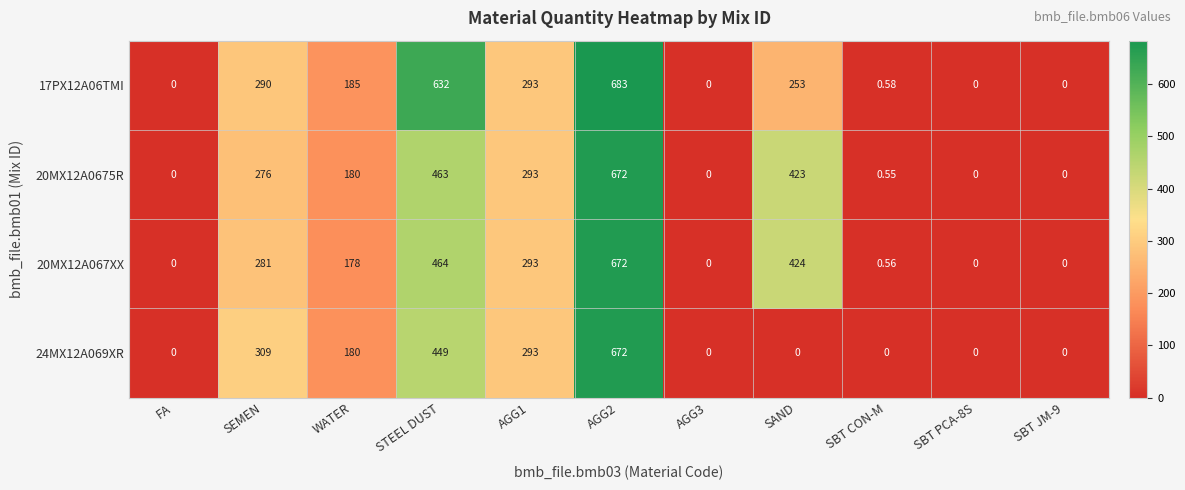

Is the value of 20MX12A067XX at SEMEN greater than the value of 20MX12A0675R at SBT CON-M?

Yes